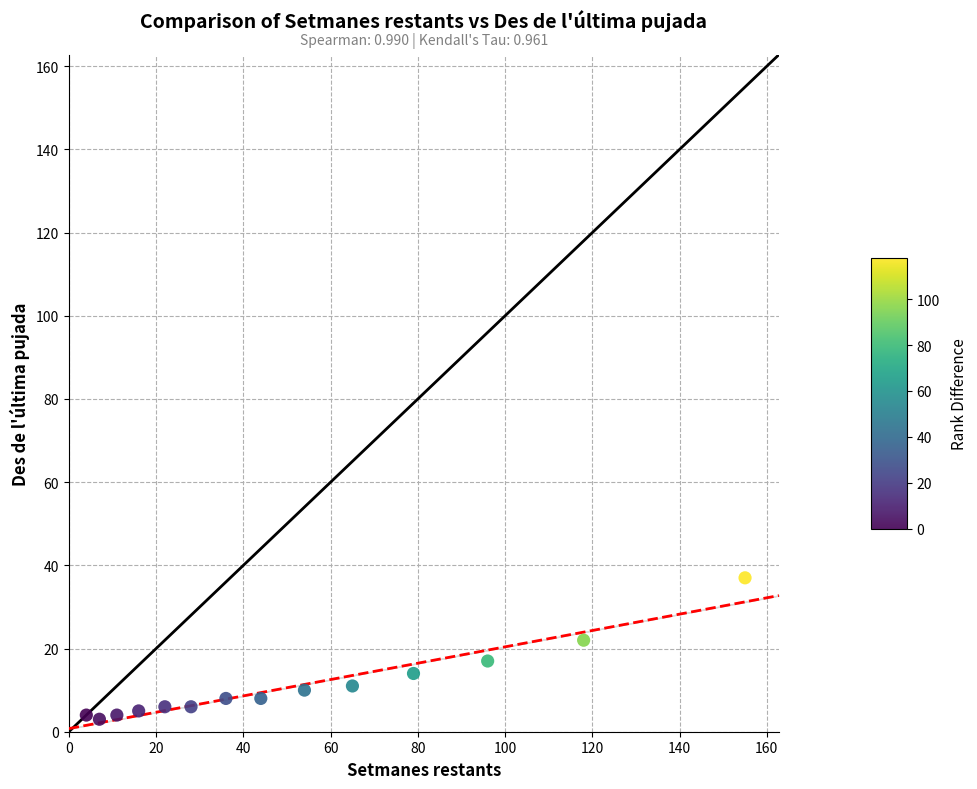

What is the range of X values (max minus min)?

151